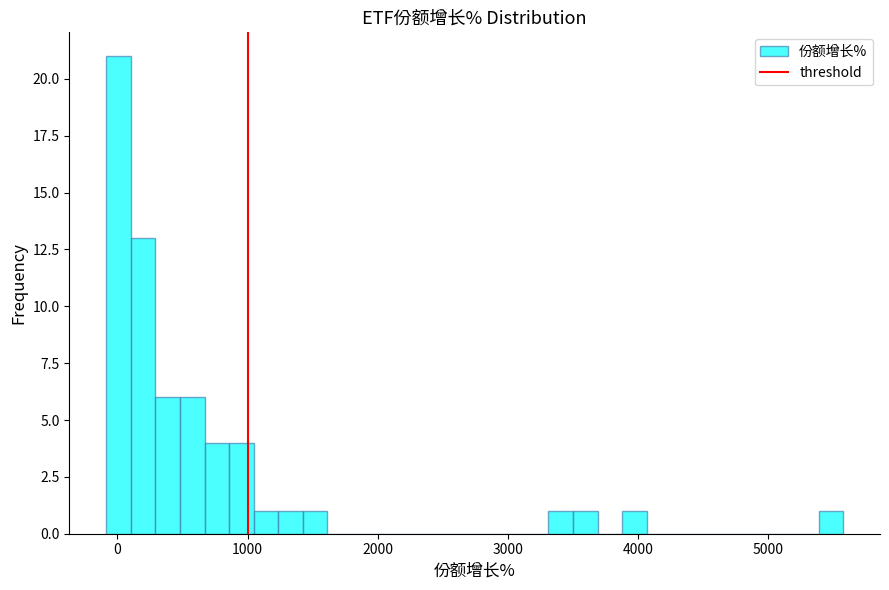

Around what value on the x-axis is the tallest bar? Give the approximate position of its centre, as read against the axis.

0